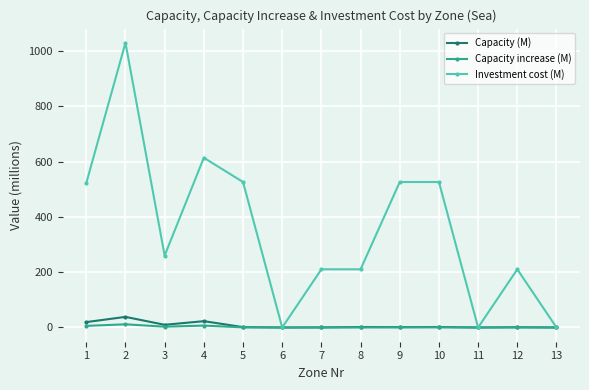

Which series has the widest spread of values?

Investment cost (M)